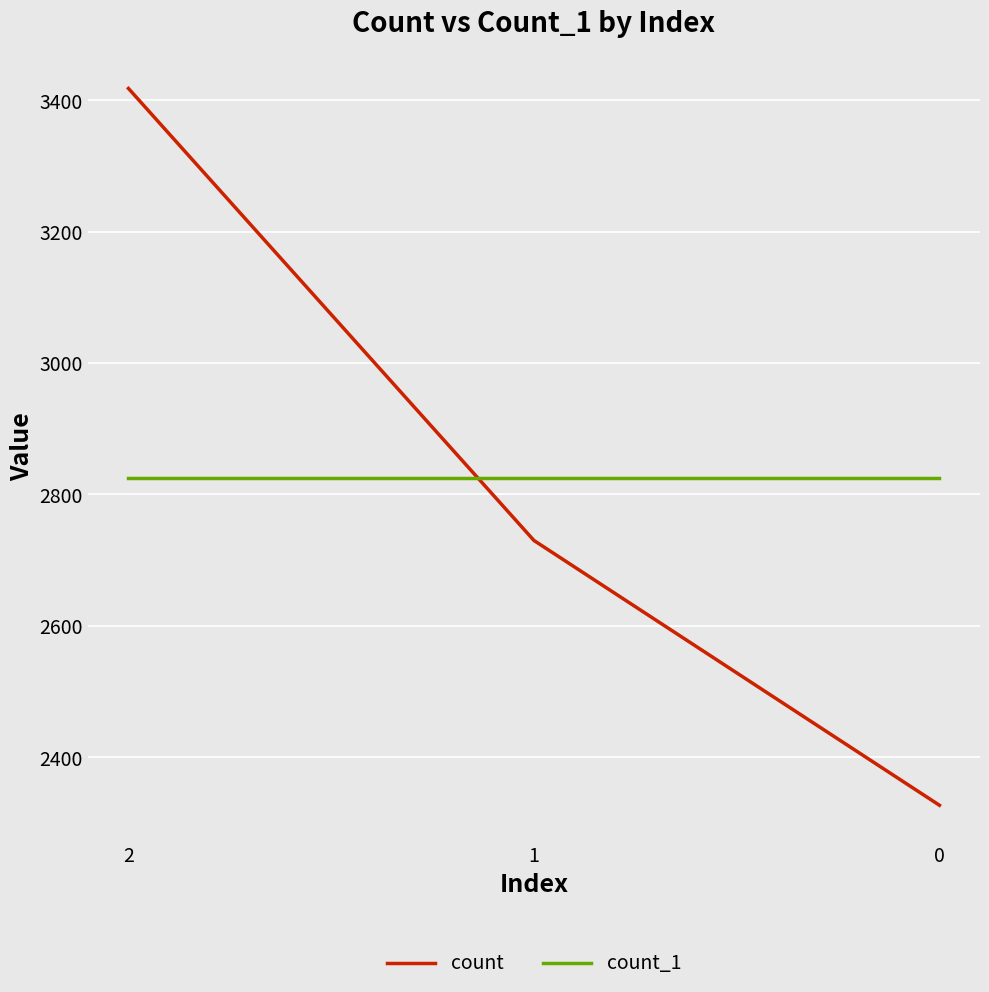

What is the spread (max minus min) of values at 0?

498